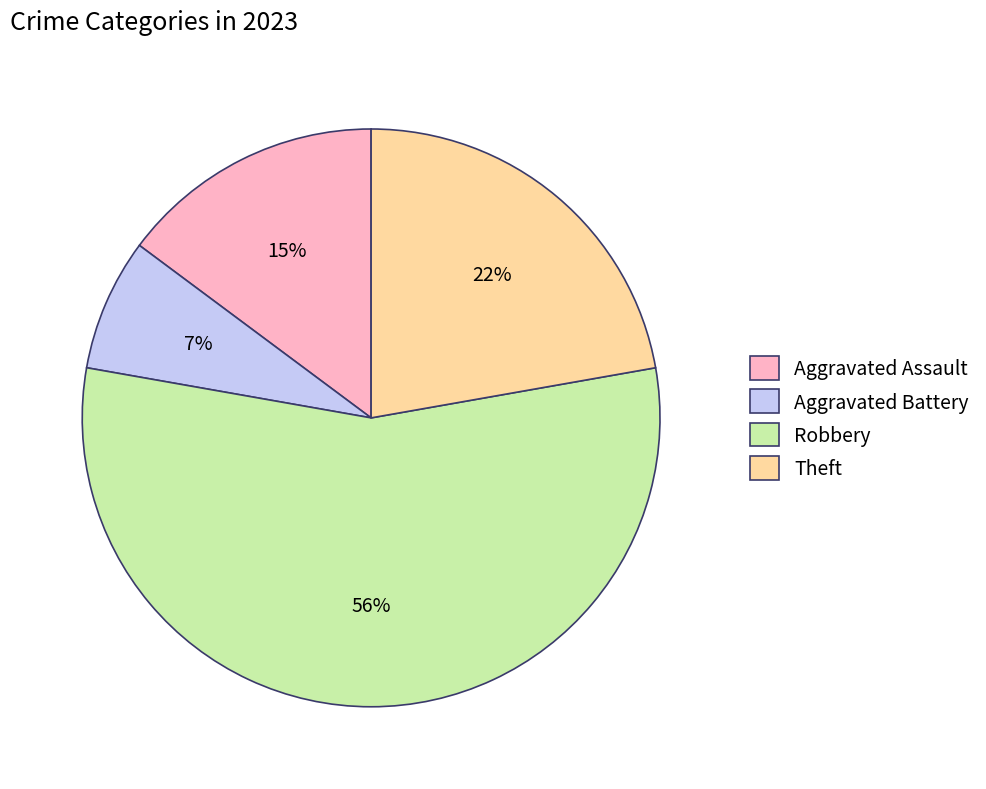

Count the number of slices in the pie.

4